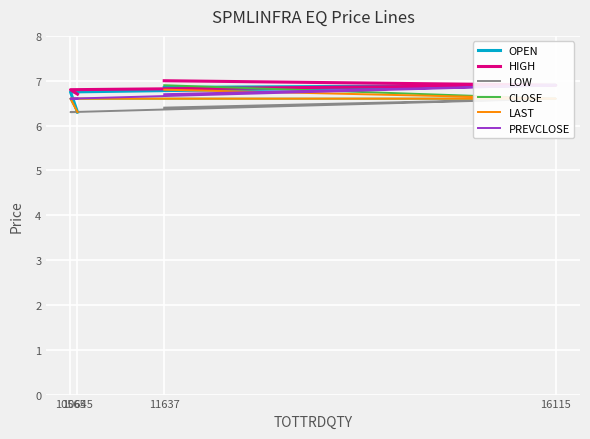

Between 16115 and 11637, which series saw the biggest shift?

CLOSE